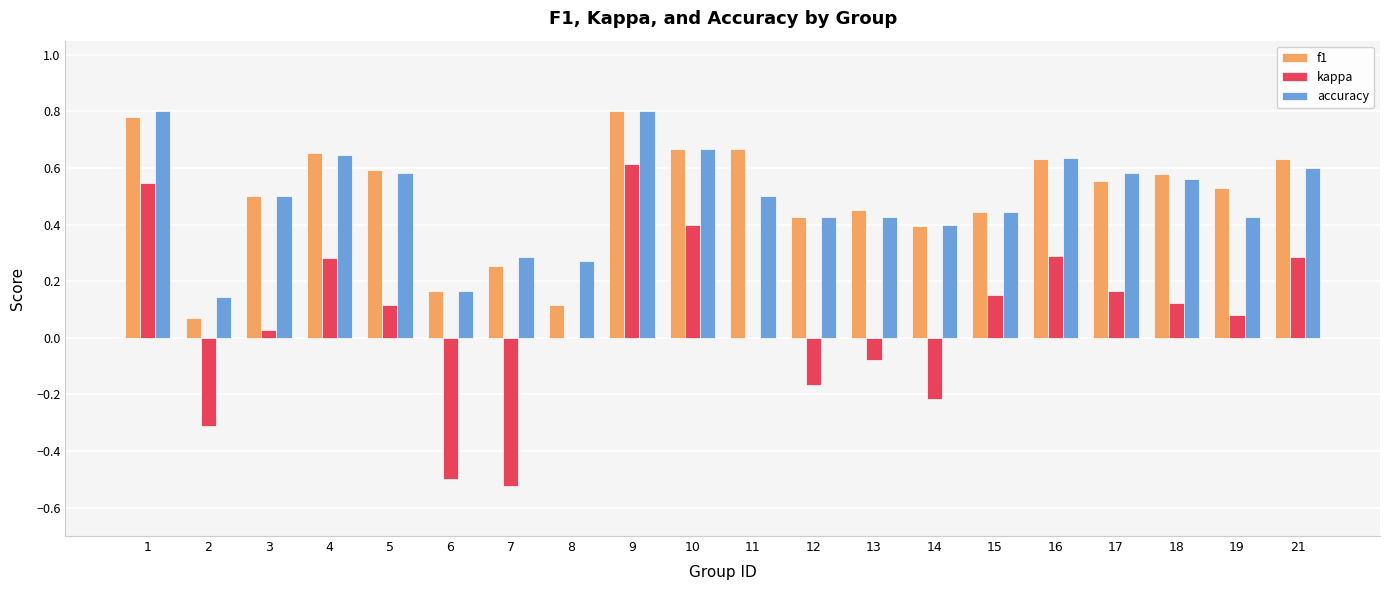

What is the sum of all accuracy values?

9.9